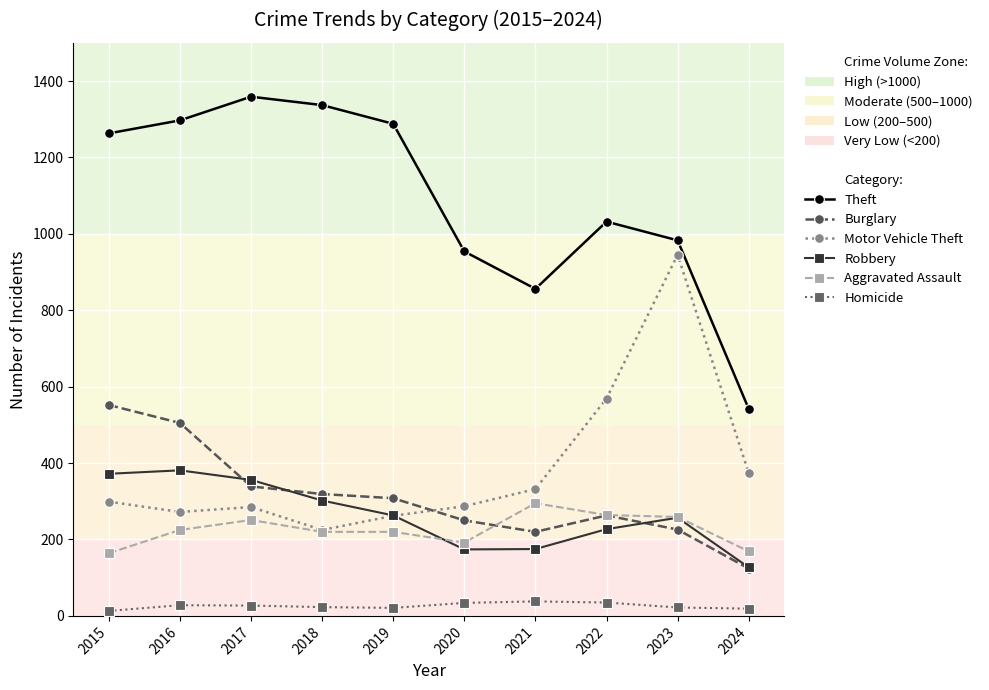

What is the approximate value of Homicide at 2016?

28